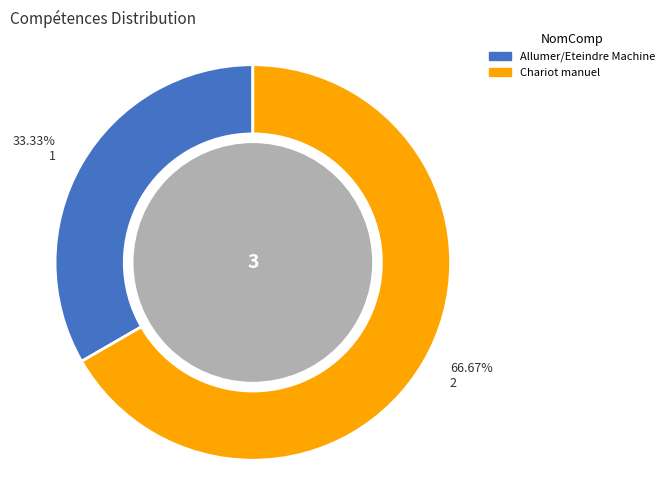

To the nearest percent, what portion does Allumer/Eteindre Machine represent?

33%